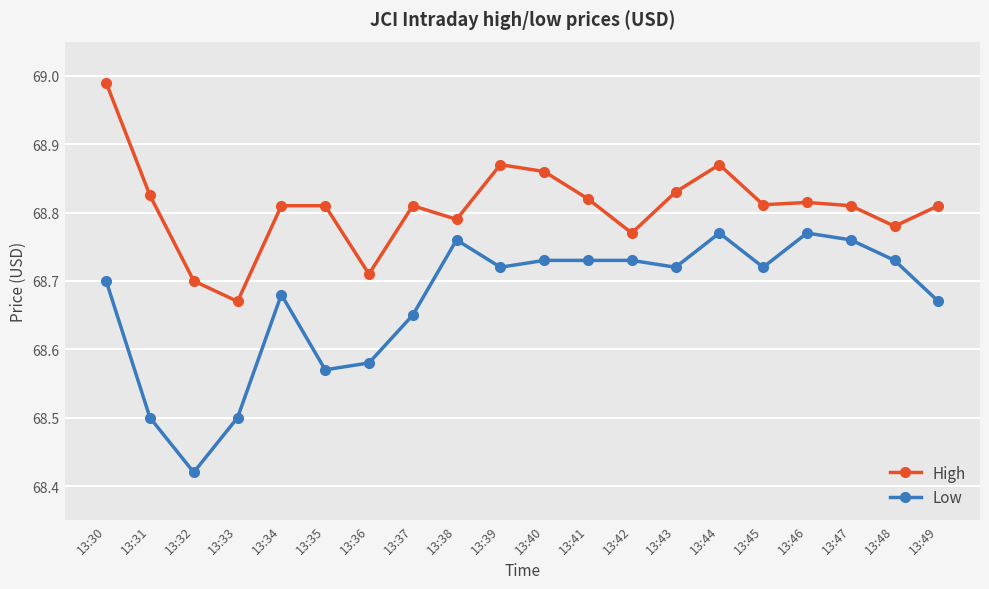

True or false: Low and High cross at least once.

False